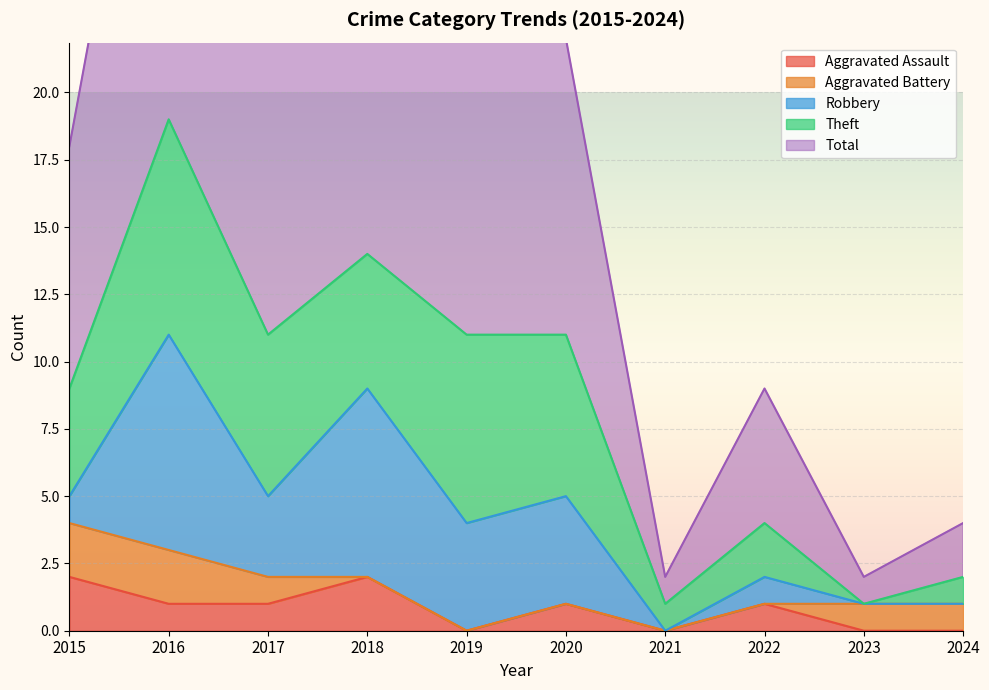

In Robbery, how many points are lower than both neighbors (excluding endpoints)?

2